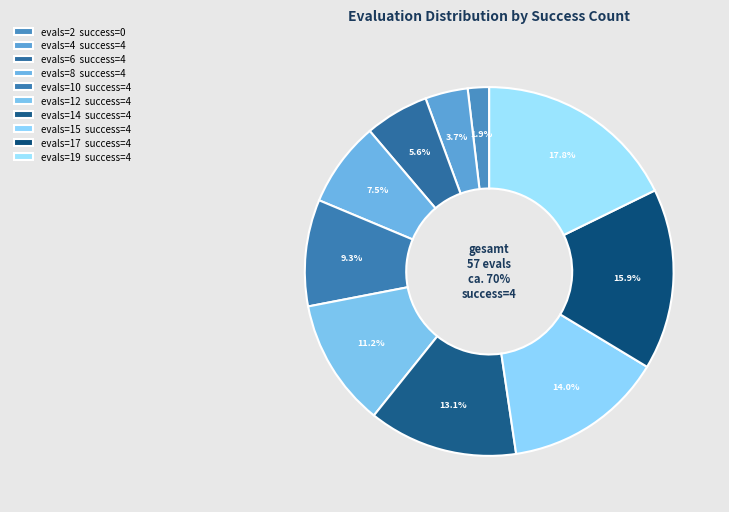

How many slices are in this pie chart?

10